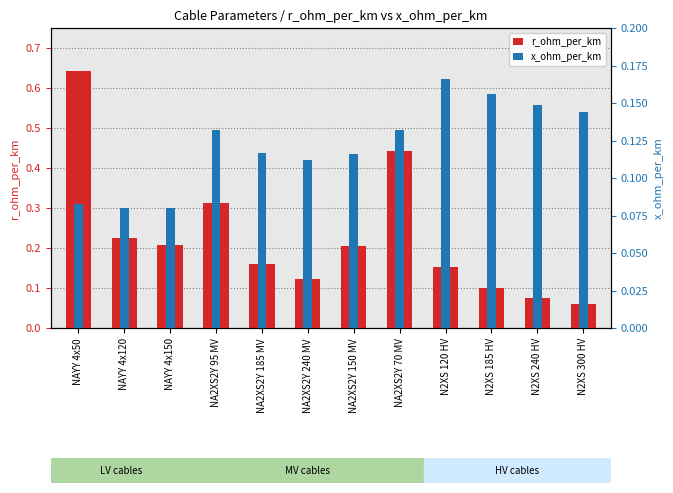

Between NAYY 4x120 and N2XS 185 HV, which series saw the biggest shift?

r_ohm_per_km